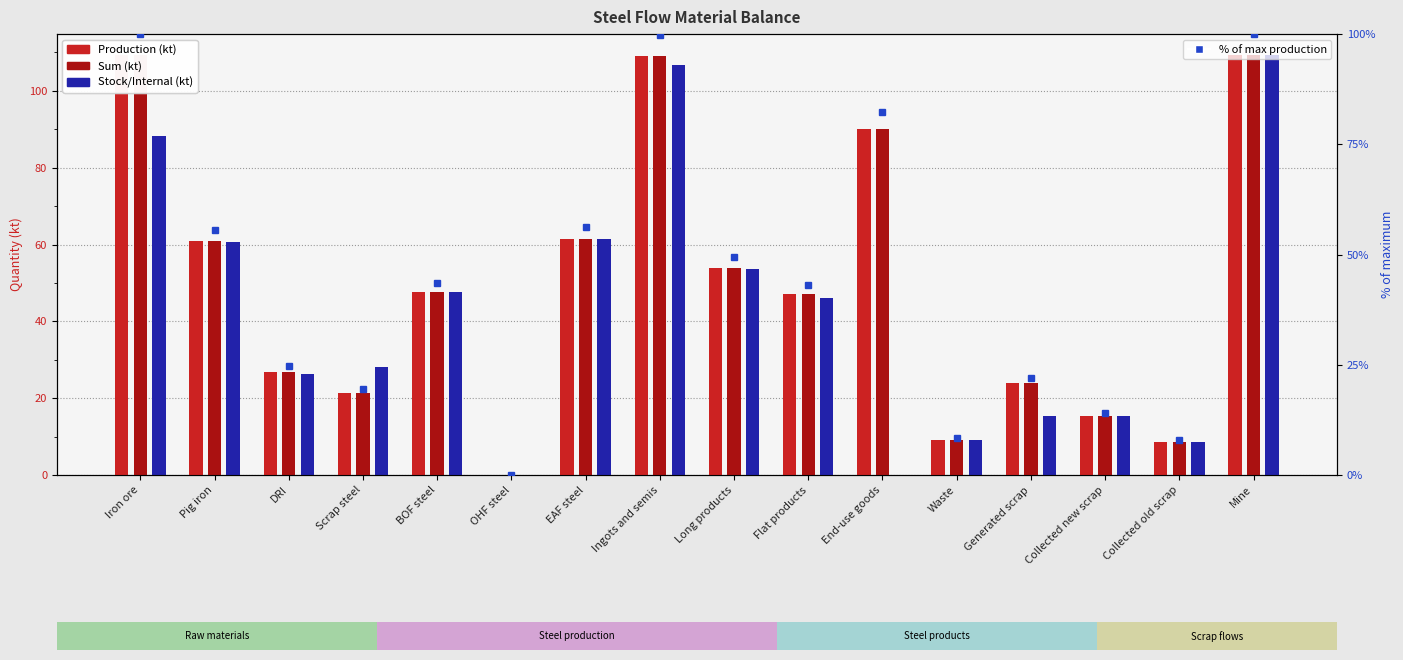

What is the sum of all Sum values?

794.2